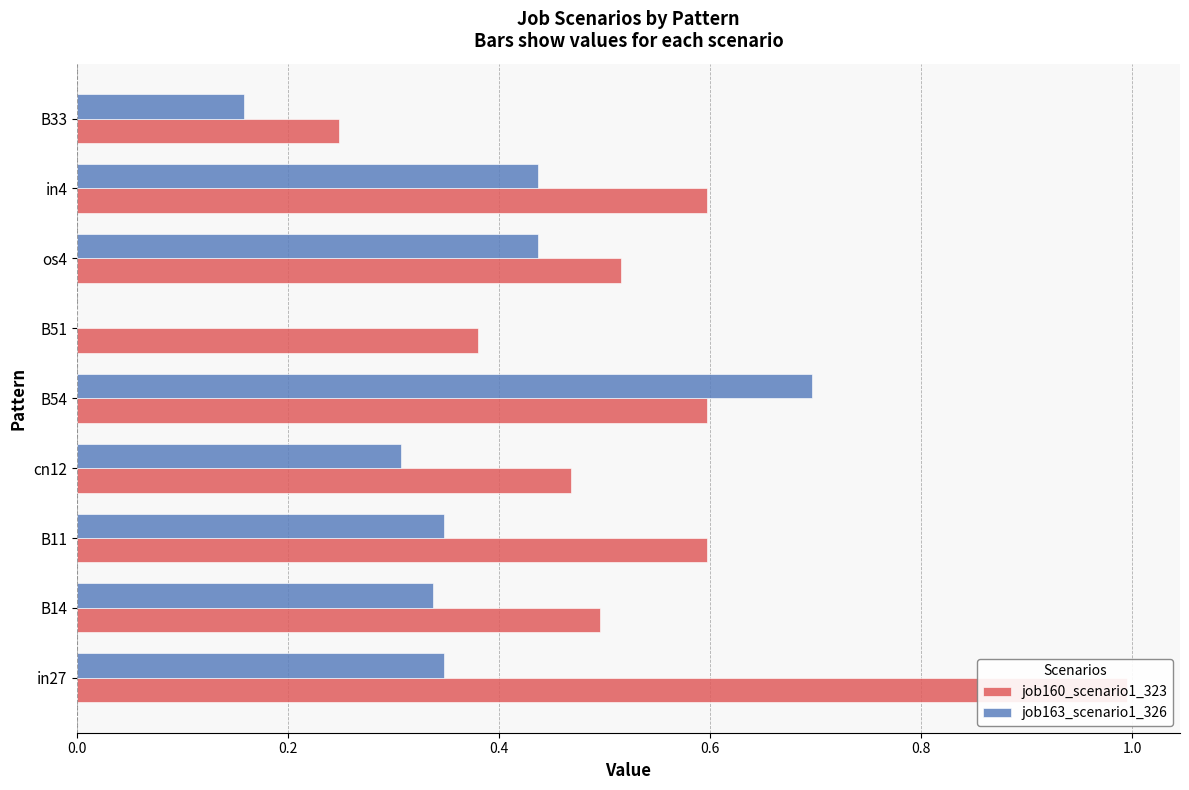

How many groups of bars are there?

9